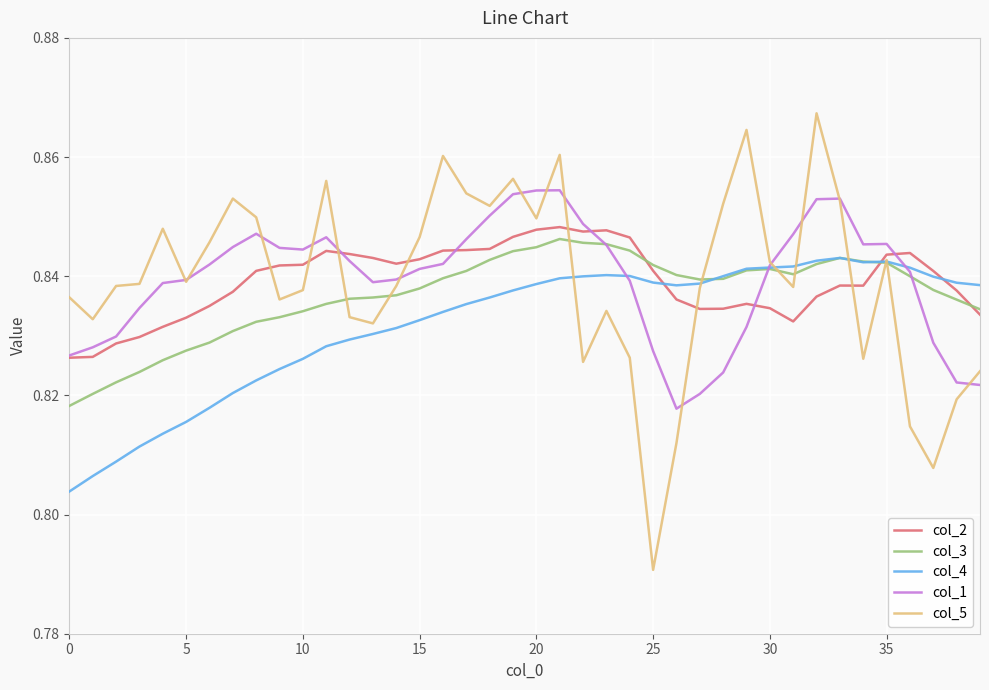

At which category is the sum across all series the highest?

21